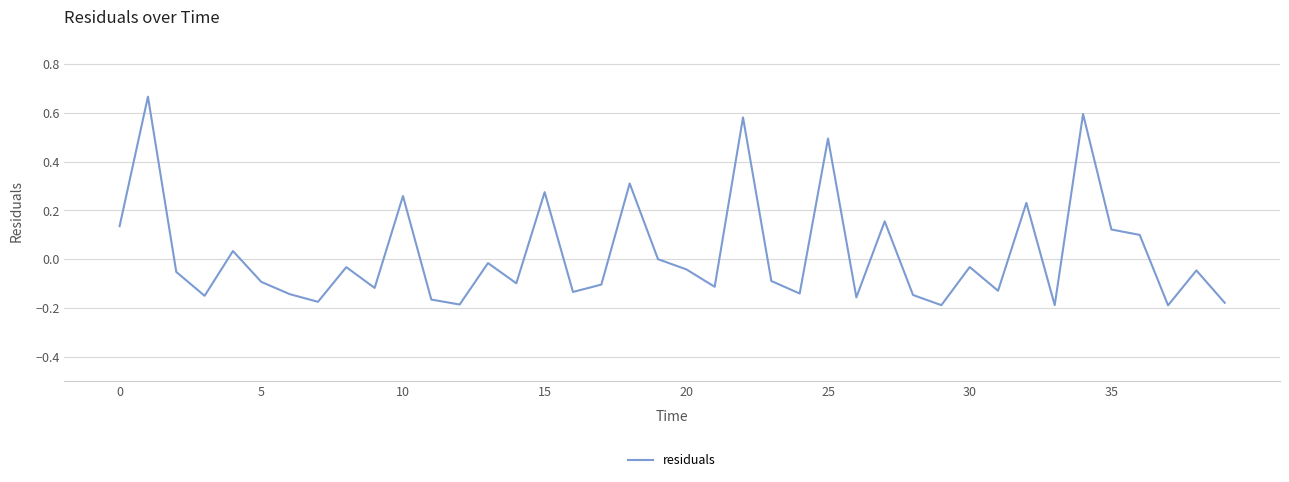

How many lines are shown in the chart?

1